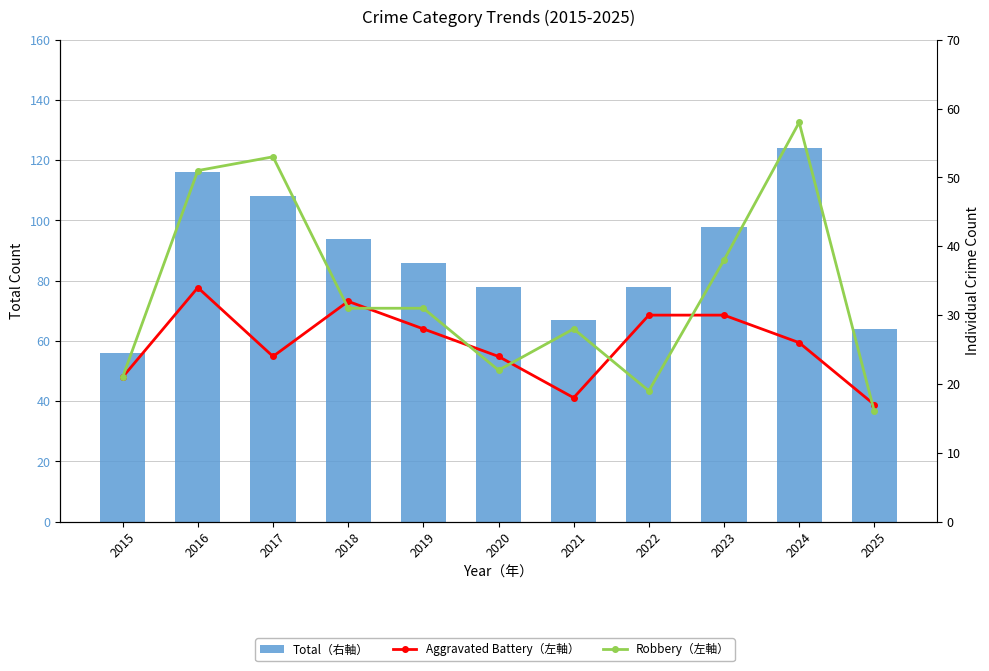

Reading right to left, list all the values displayed in this chart.

Total（右軸）: 64	124	98	78	67	78	86	94	108	116	56
Aggravated Battery（左軸）: 17	26	30	30	18	24	28	32	24	34	21
Robbery（左軸）: 16	58	38	19	28	22	31	31	53	51	21